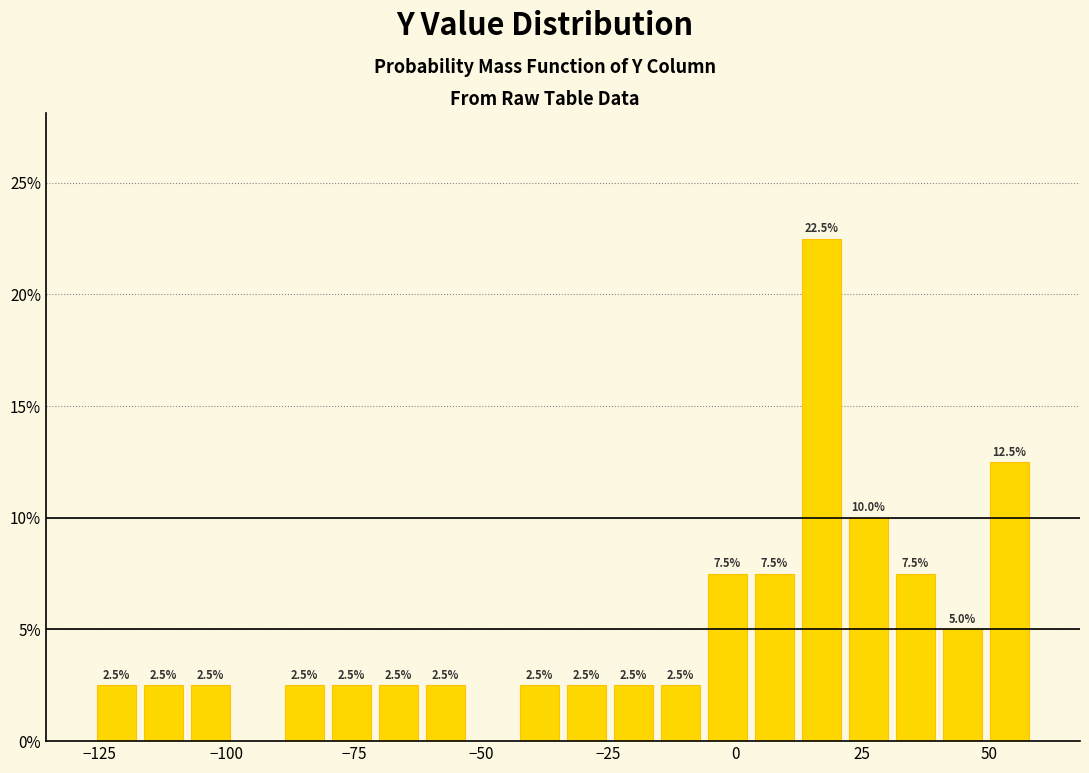

Around what value on the x-axis is the tallest bar? Give the approximate position of its centre, as read against the axis.

15